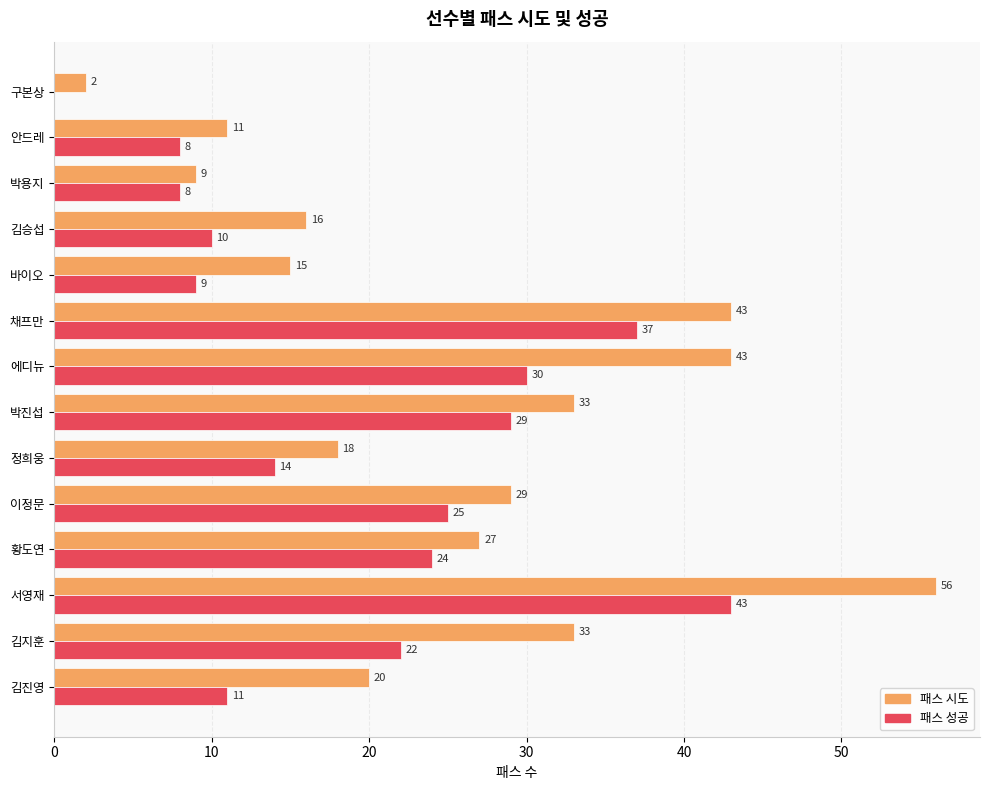

Is it true that 패스 시도 equals 6 at 정희웅?

False